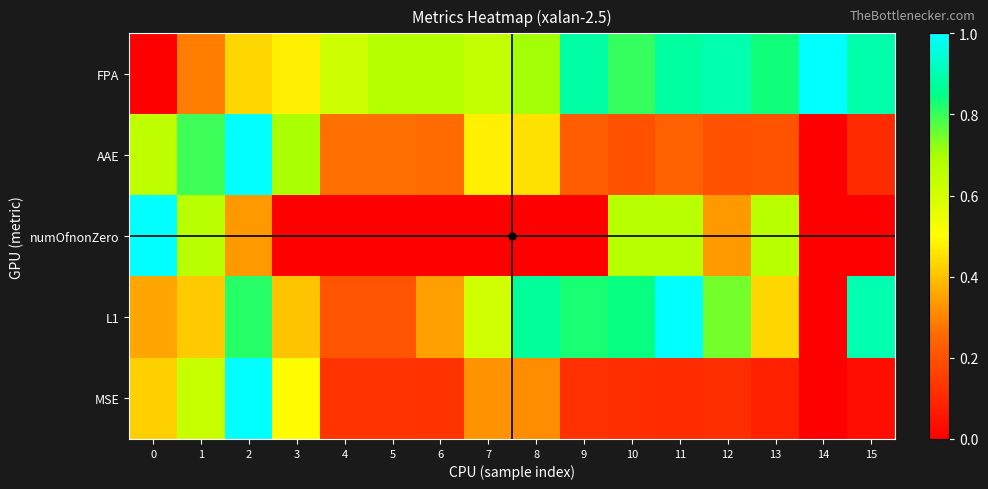

What is the total value across all series at 0?

2.4